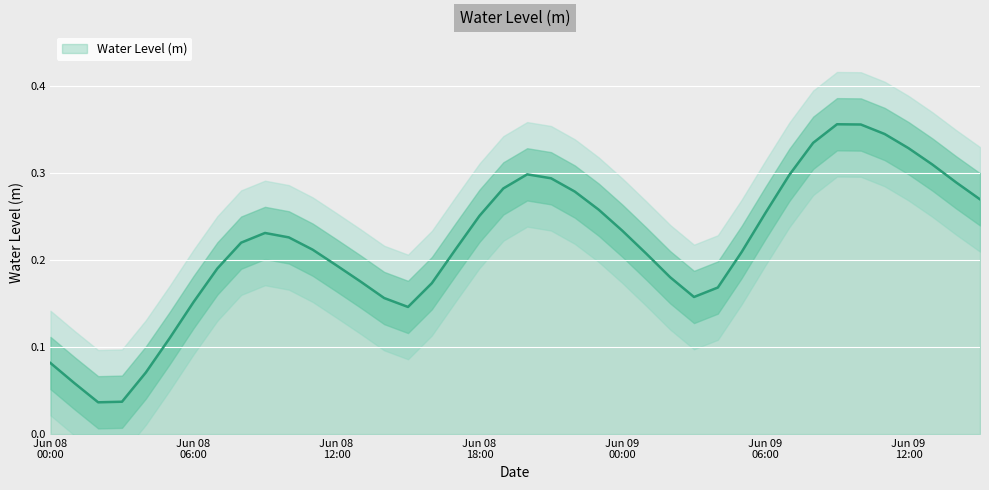

Where is the first local minimum?

2025-06-08 02:00:00